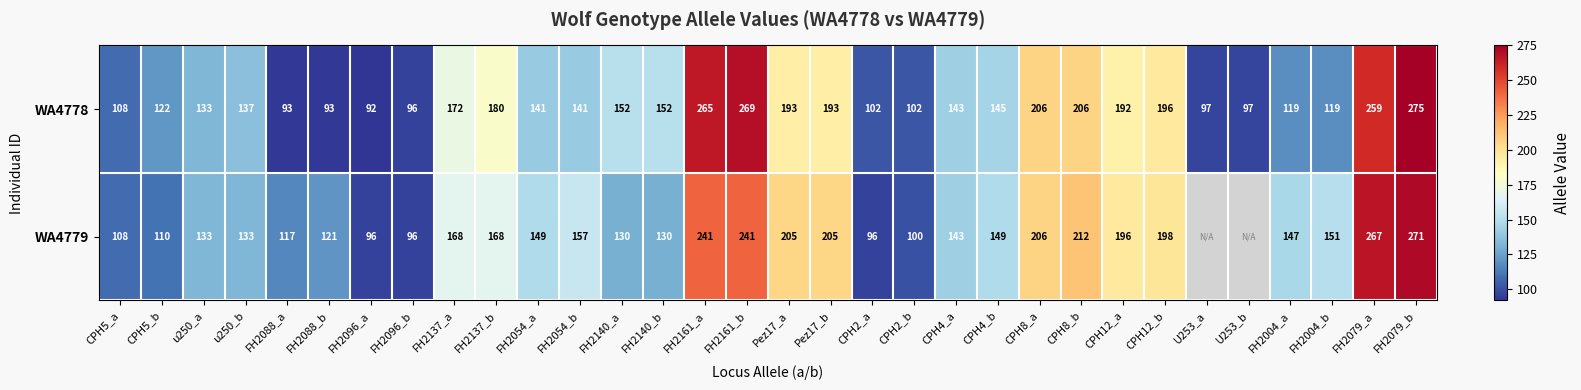

What is the difference between the maximum and minimum values in the WA4778 series?

183